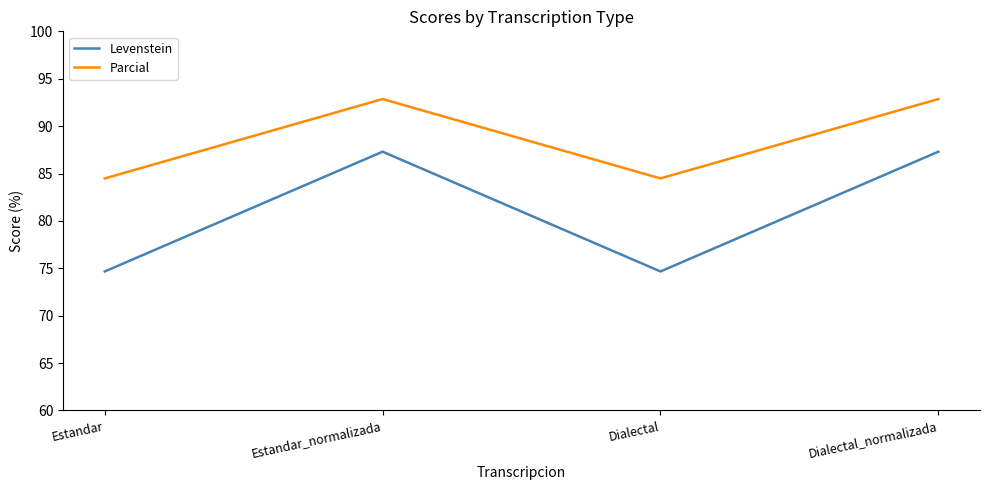

Is this an area chart (filled region under the line)?

No